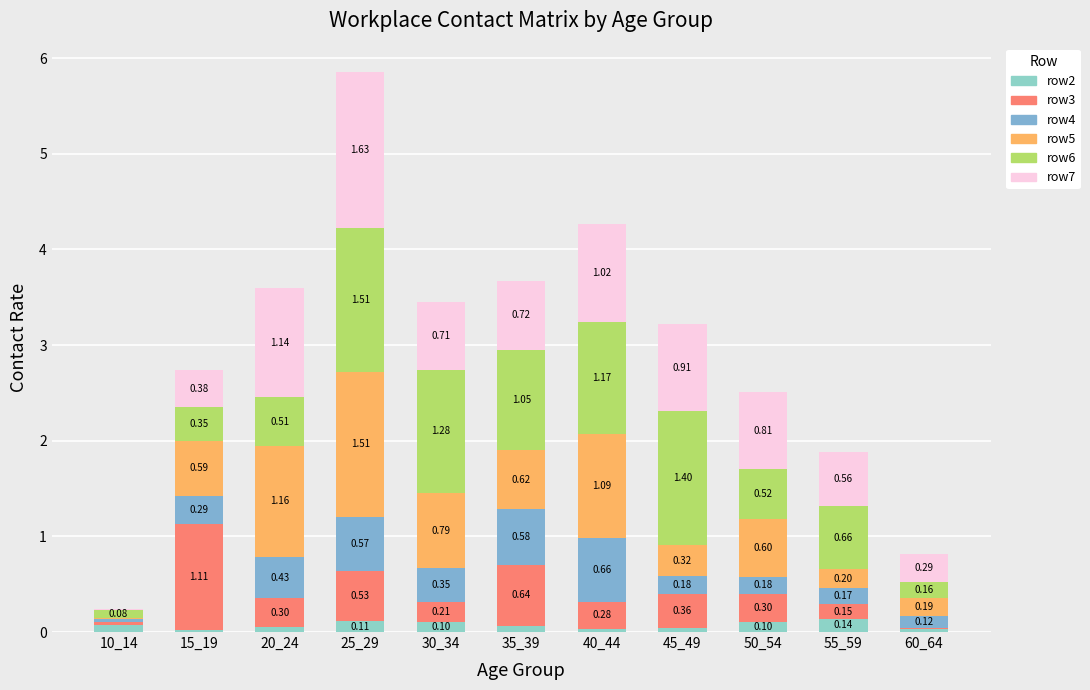

What is the sum of the row3 values at 20_24 and 25_29?

0.8